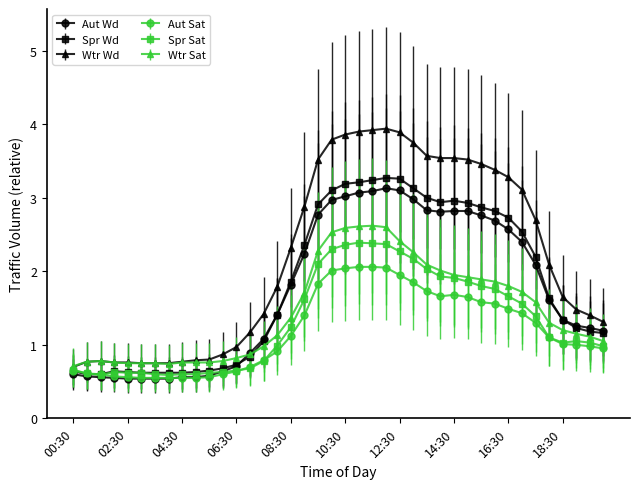

How many lines are shown in the chart?

6